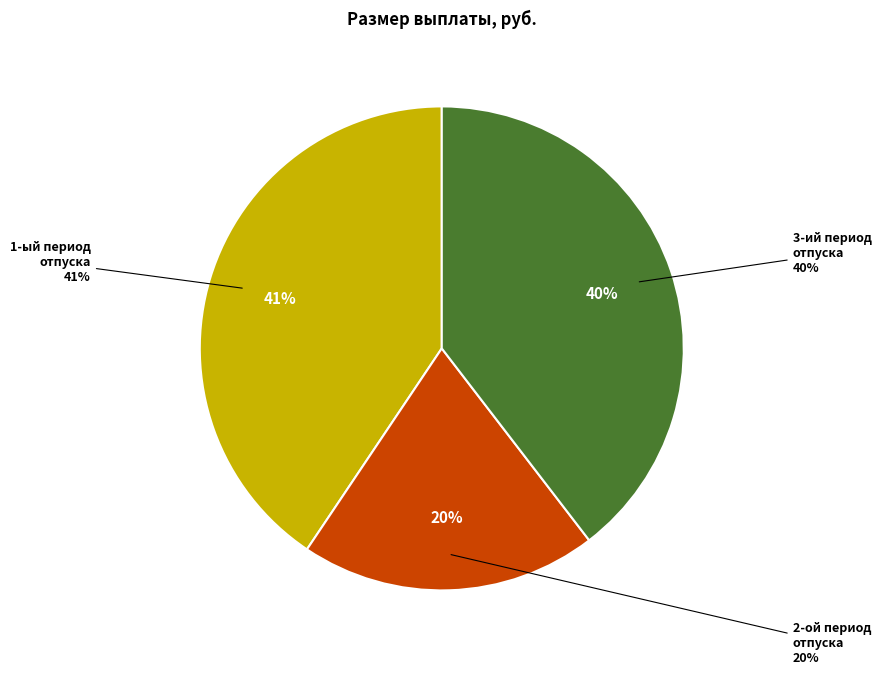

To the nearest percent, what is the average slice percentage?

33%